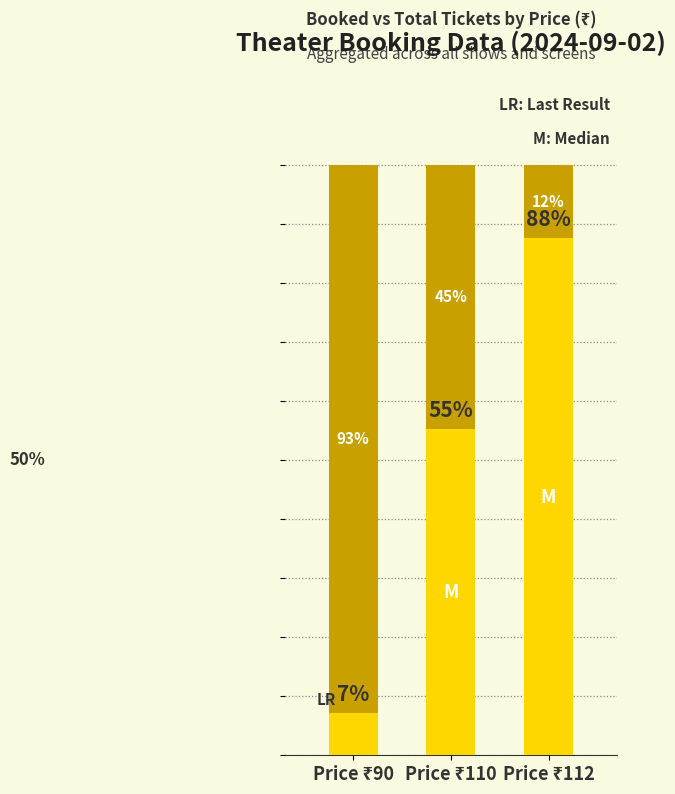

Are the bars grouped side by side (vs. stacked)?

No